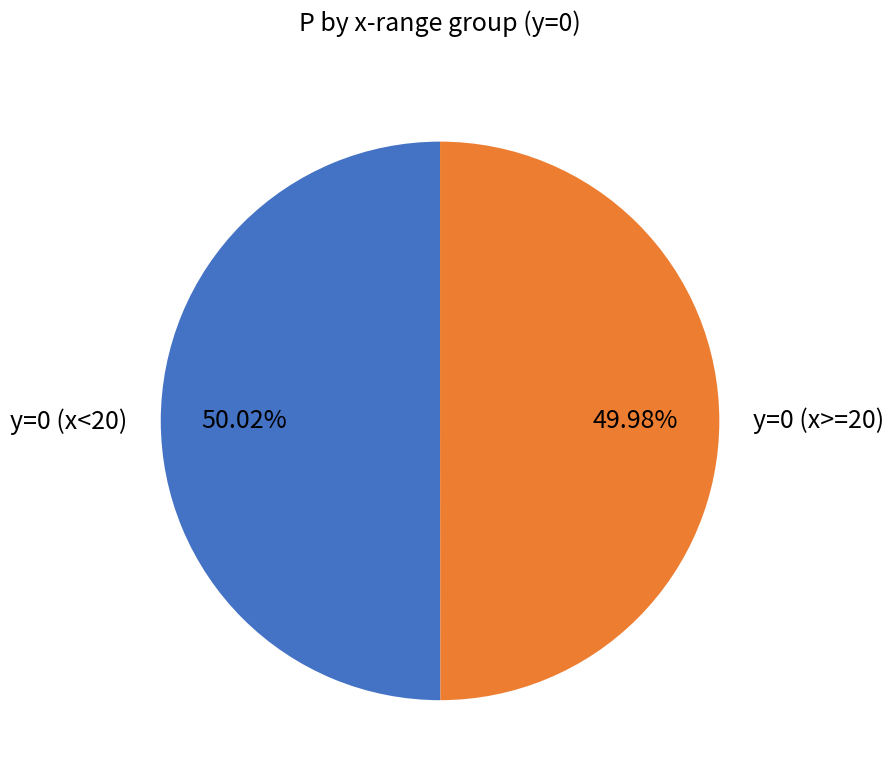

How many slices are in this pie chart?

2